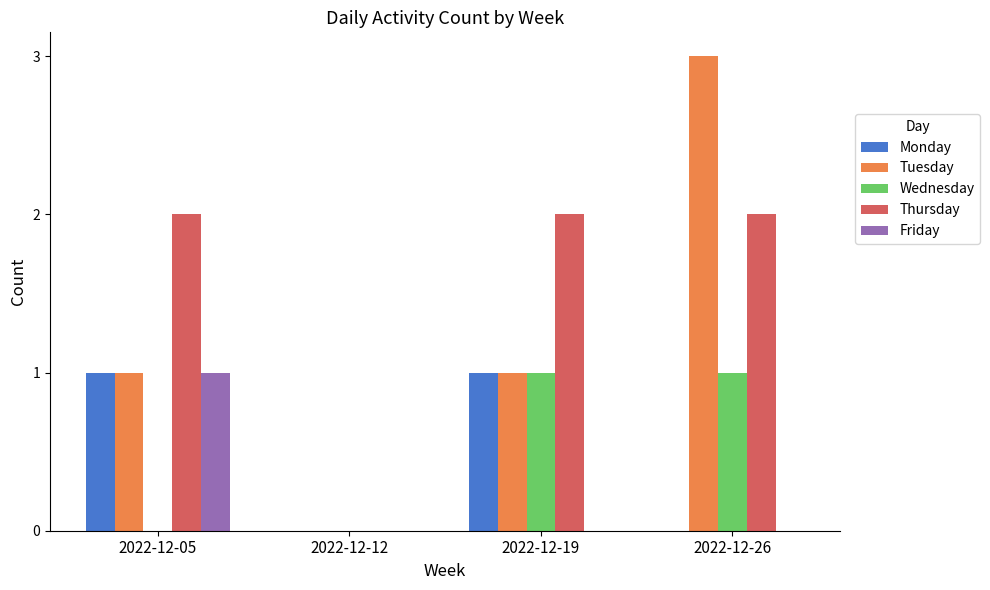

How many data points does each series have?

4